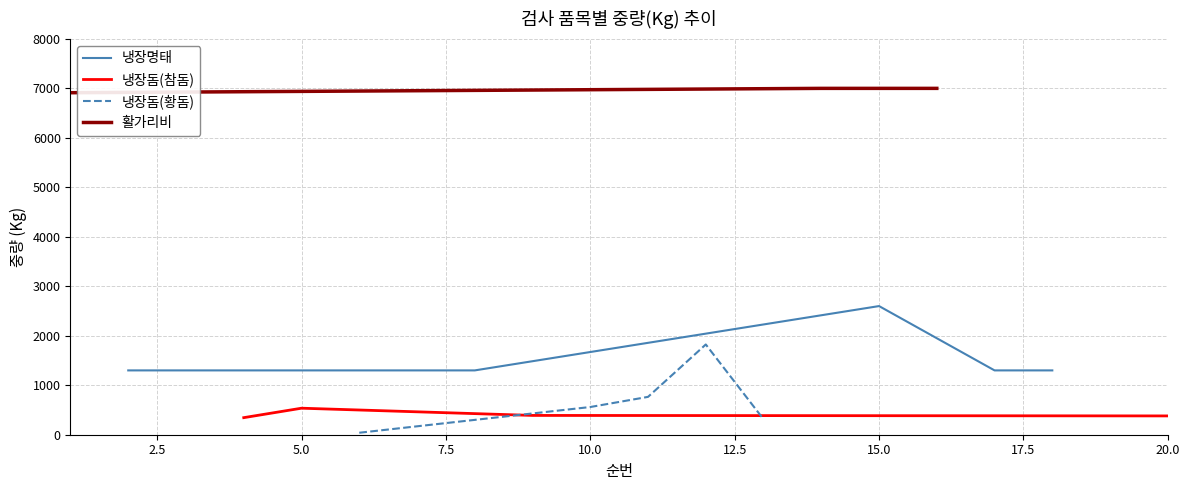

What is the minimum value for 냉장명태?

1300